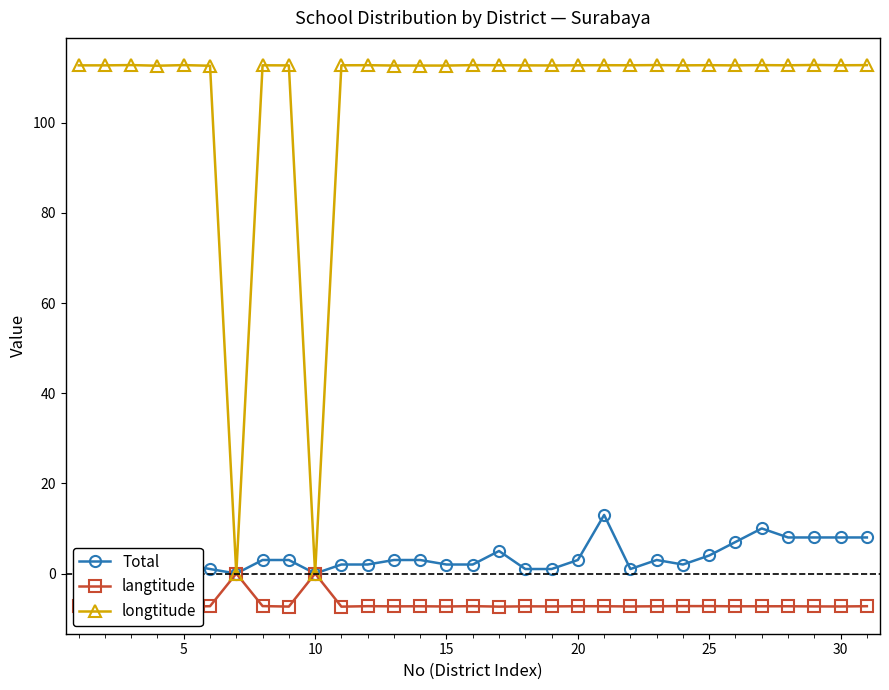

True or false: Total has more than 0 interior local peaks.

True